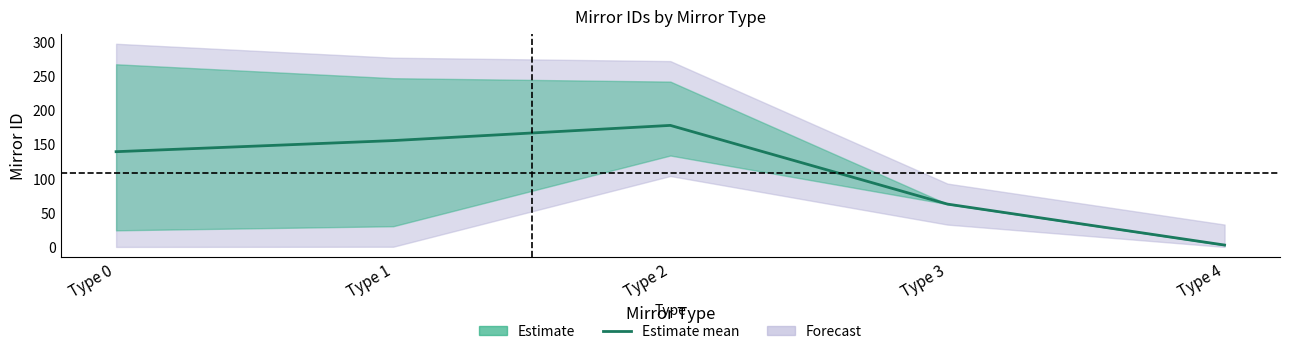

What is the value of the 5th point from the left?

2.7